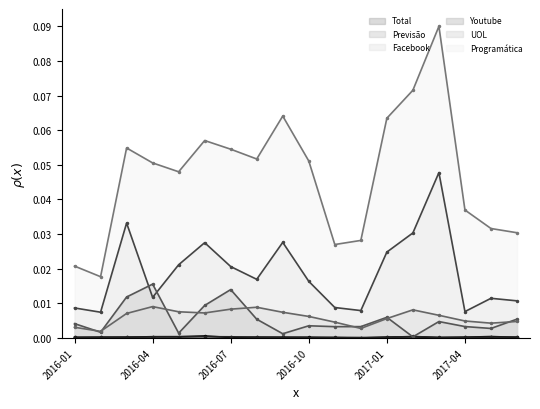

How many positive values does the Total series have?

17